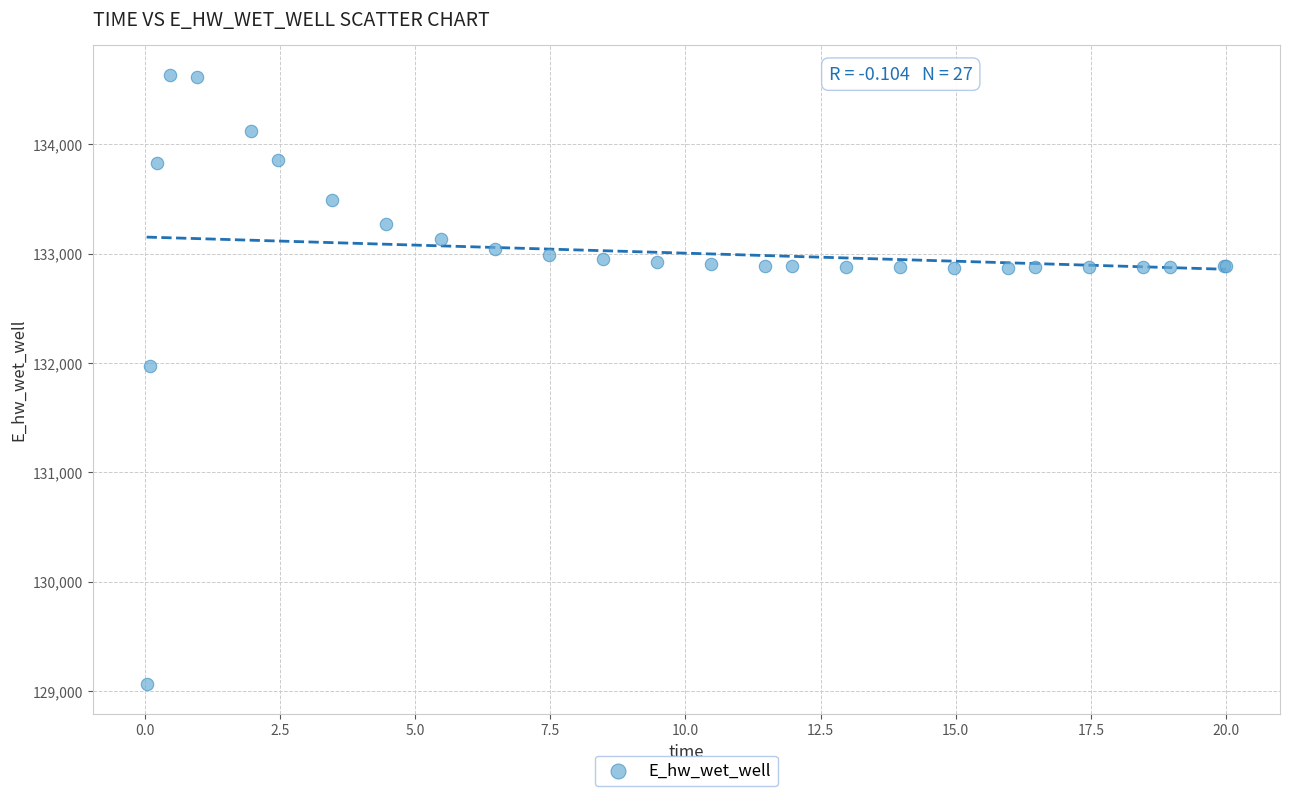

What Y value in the scatter plot is closest to 131849?

131969.9